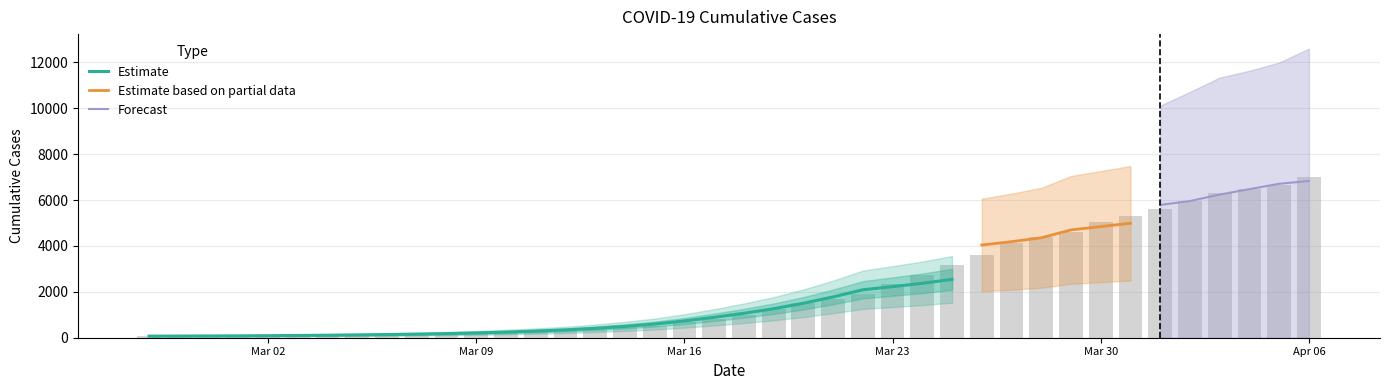

How many values exceed 993?

19